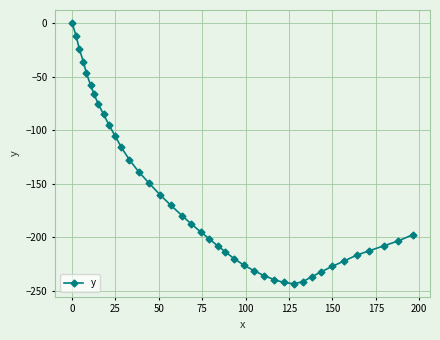

What is the value of the 30th point from the left?

-243.7